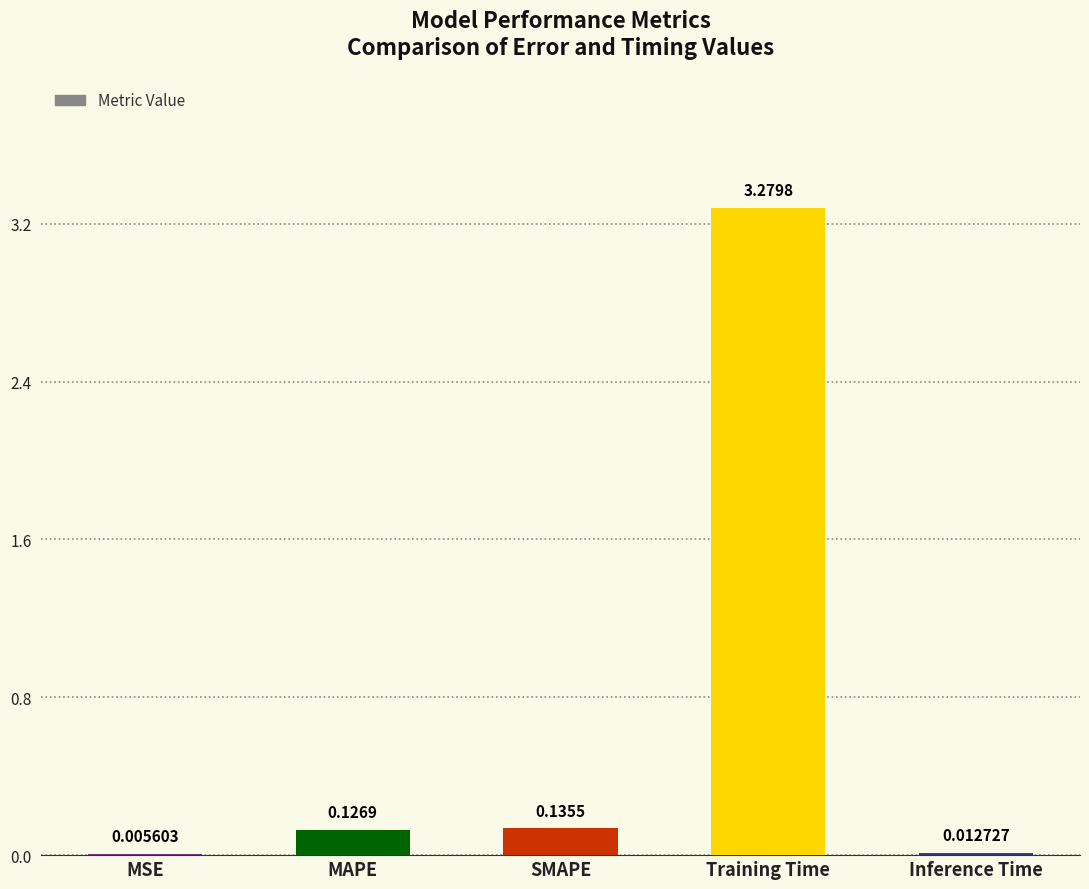

Which label corresponds to the largest value in the chart?

Training Time